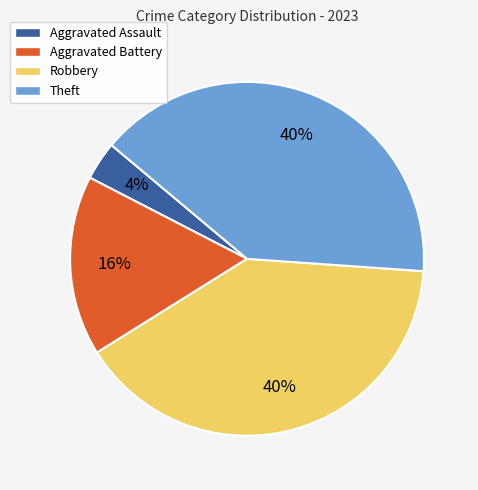

The Aggravated Assault slice represents 4% of the pie. True or false?

True